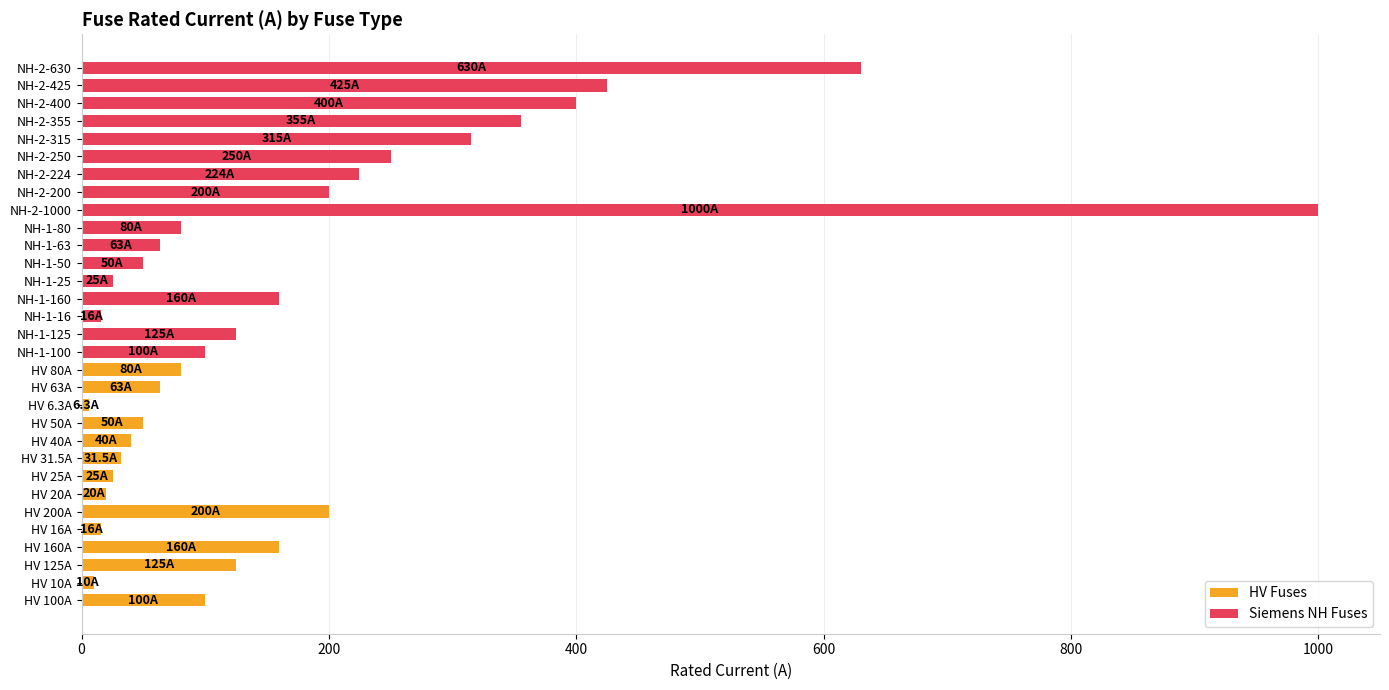

What is the greatest value displayed?

1000.0